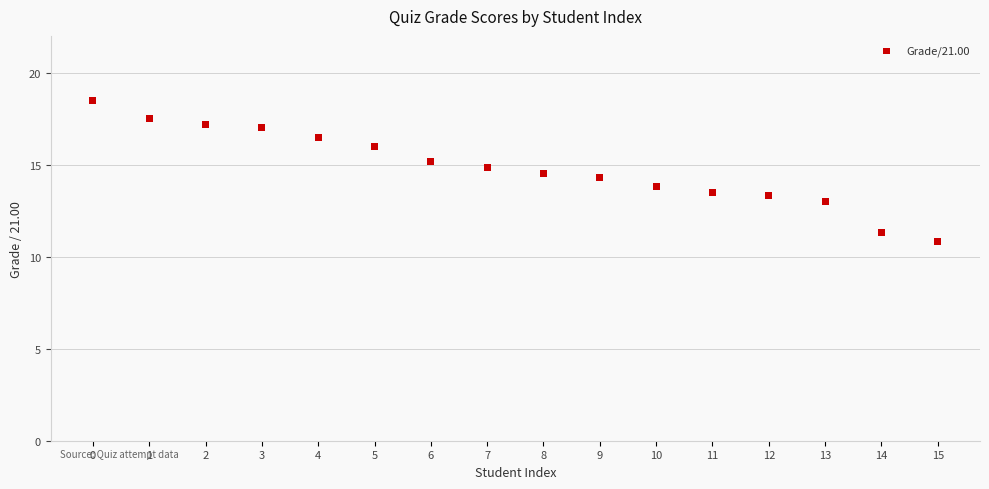

What is the range of Y values (max minus min)?

7.7